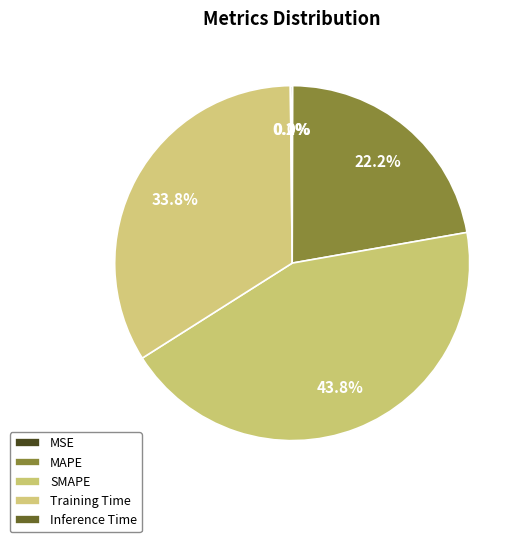

Does any single category account for the majority?

No